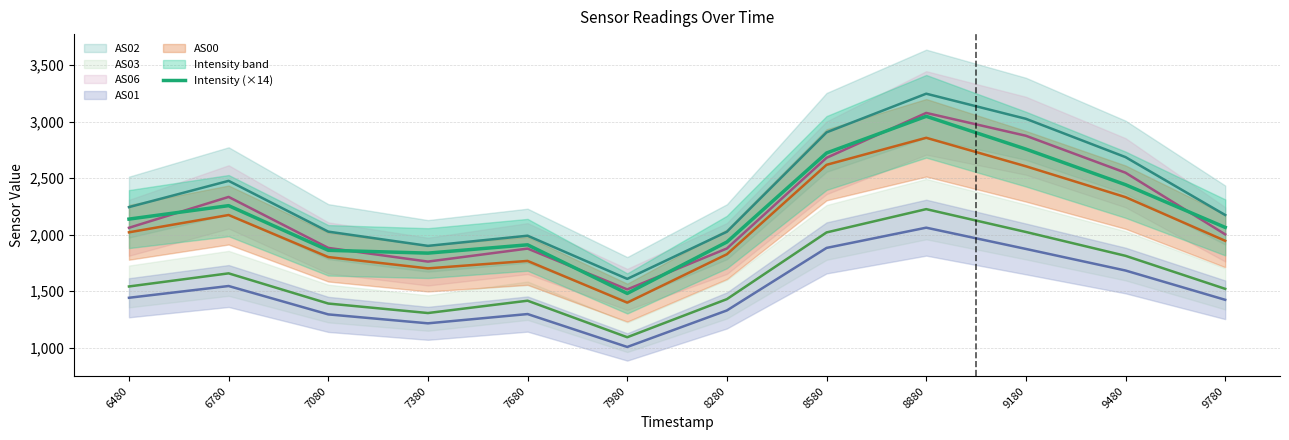

Which series has the largest total across all categories?

AS02 line